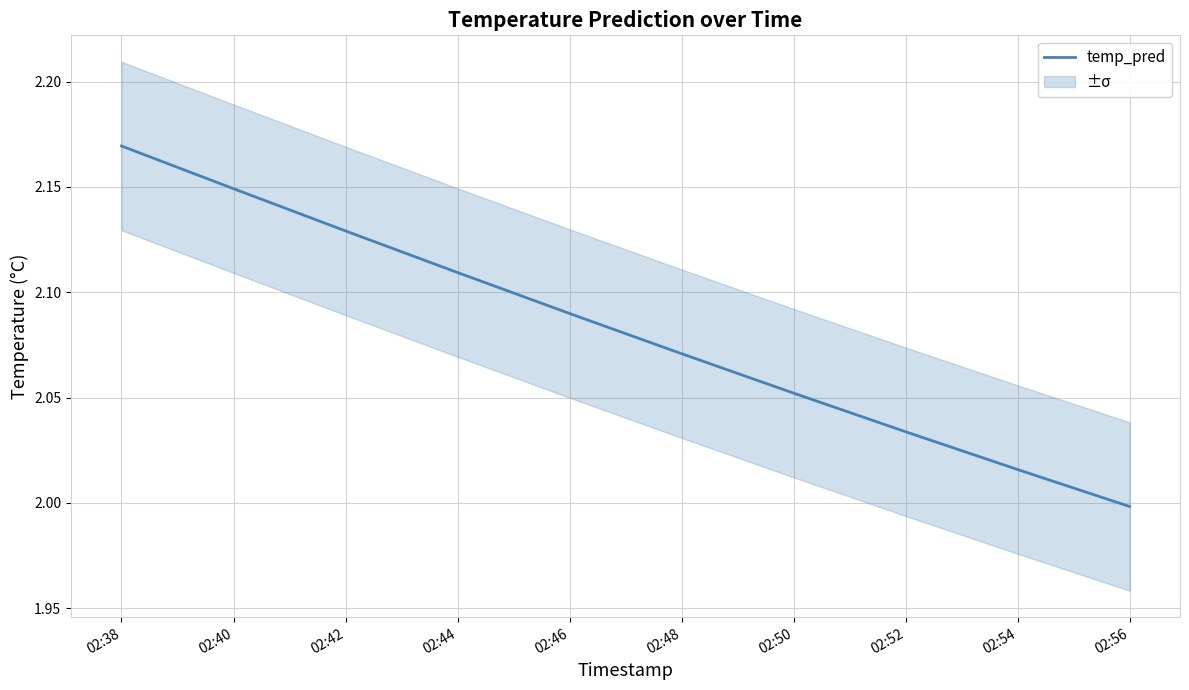

List the labels in order of value, largest first.

02:38, 02:40, 02:42, 02:44, 02:46, 02:48, 02:50, 02:52, 02:54, 02:56